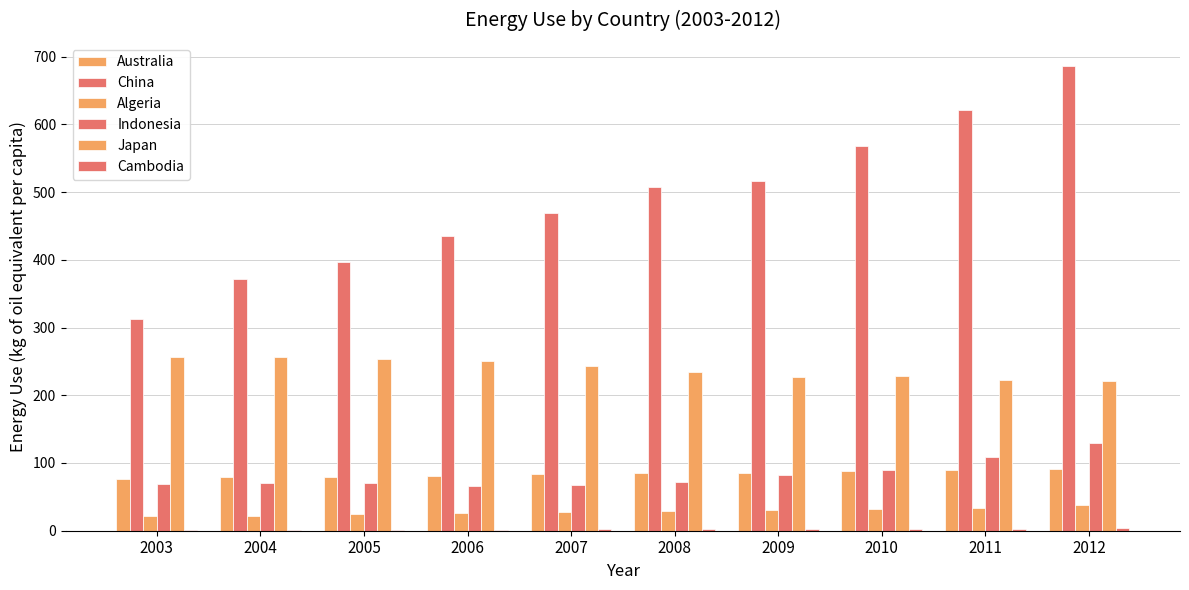

How many categories are shown in the chart?

10